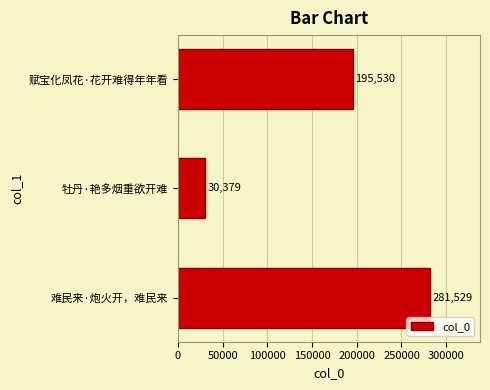

The value at 牡丹·艳多烟重欲开难 is 30379. True or false?

True